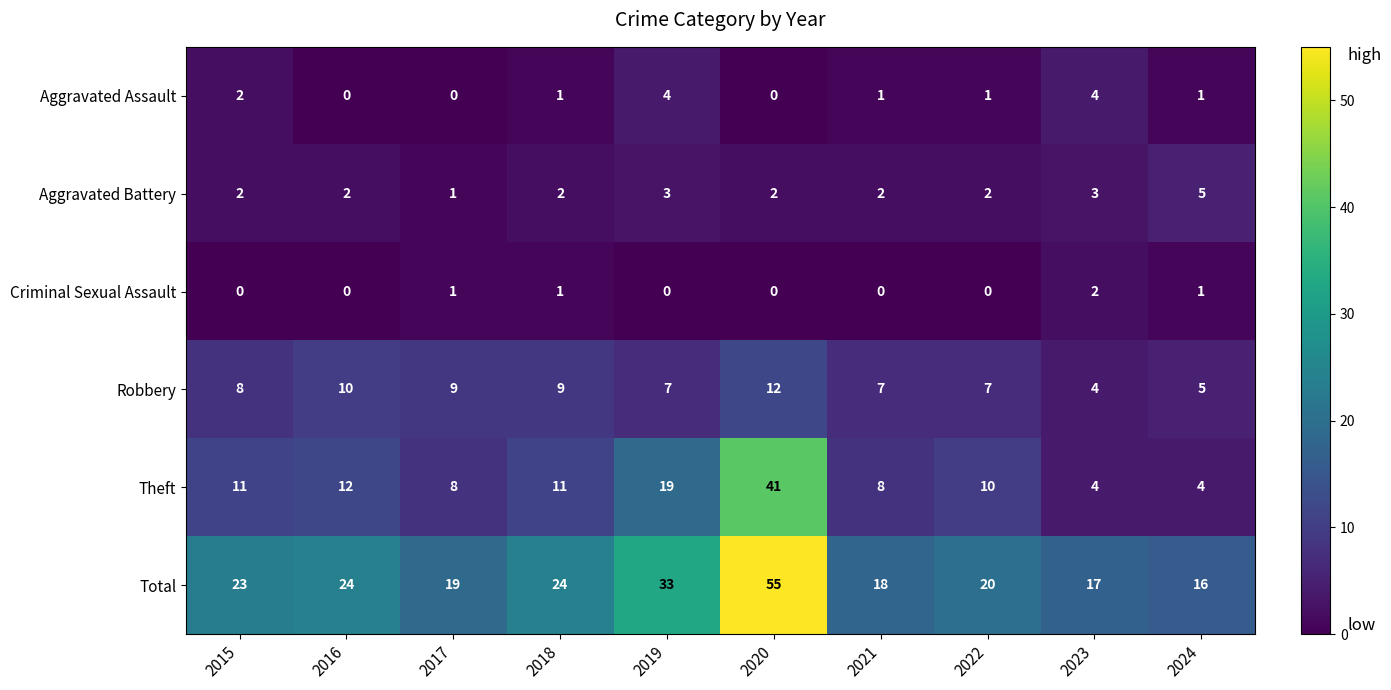

At which label is Theft closest to 22?

2019